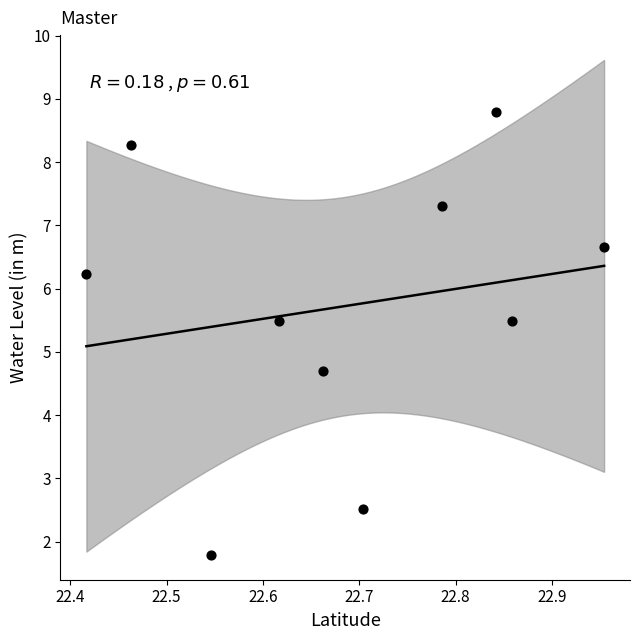

What Y value in the scatter plot is closest to 5?

4.7